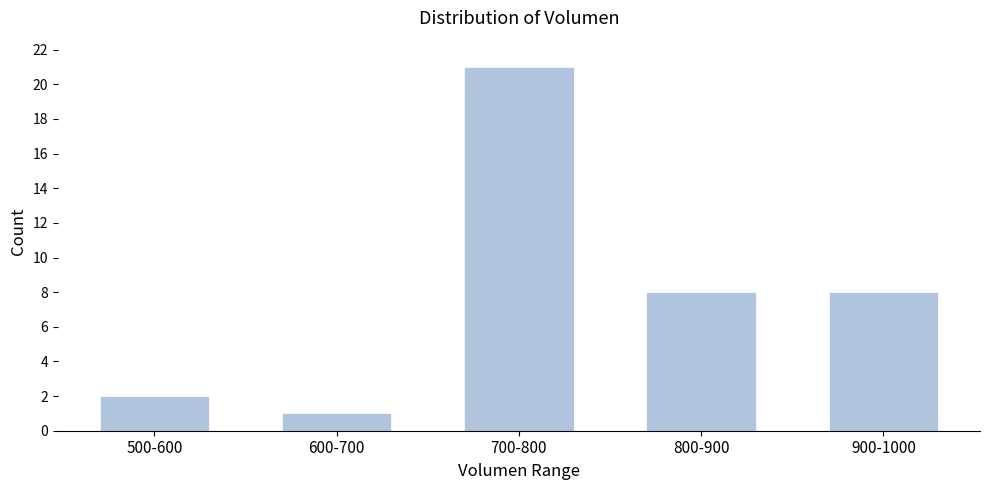

Reading left to right, transcribe all the data shown in this chart.

2	1	21	8	8